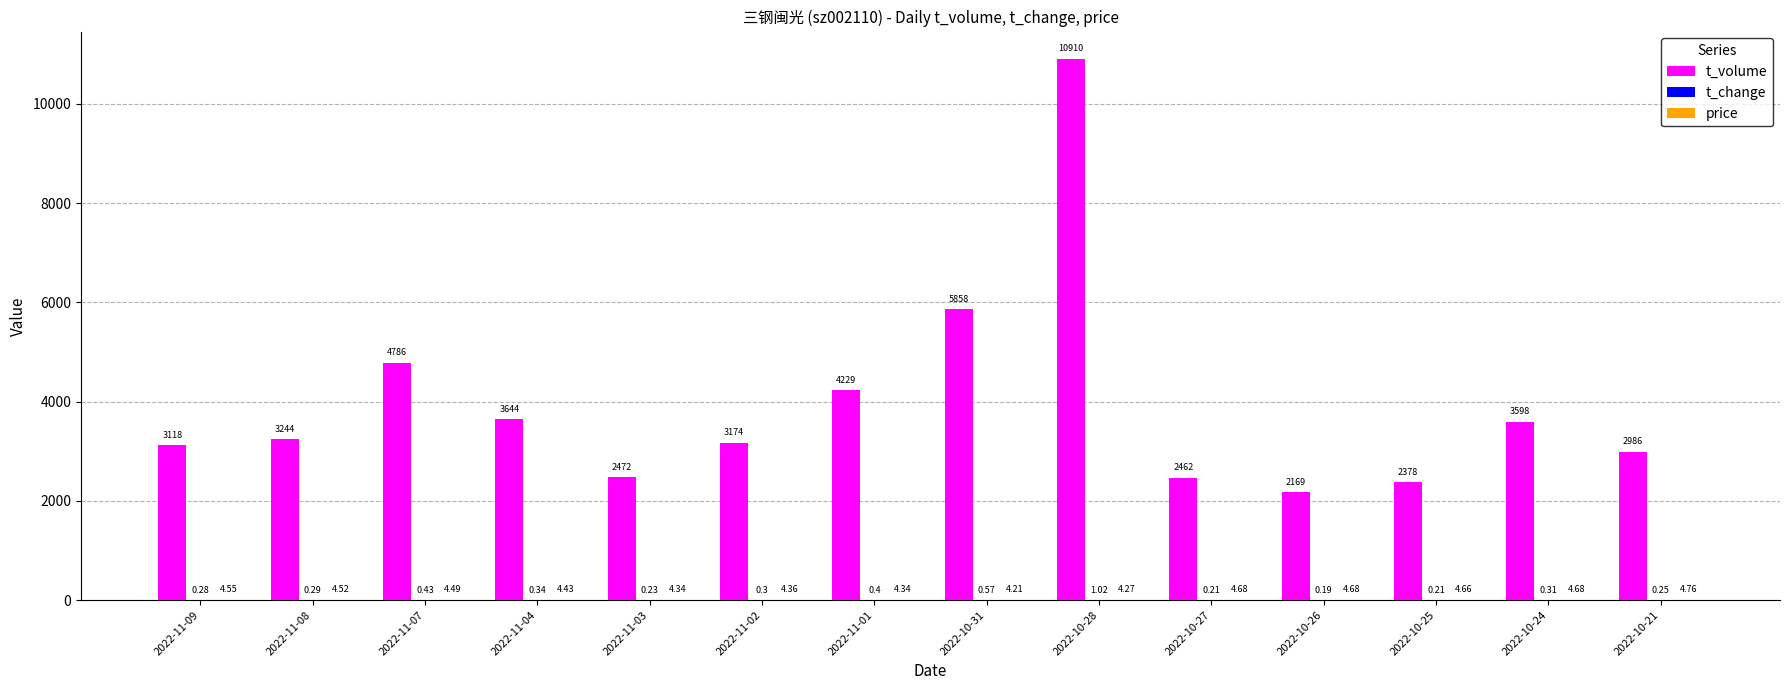

Which series has the largest total across all categories?

t_volume